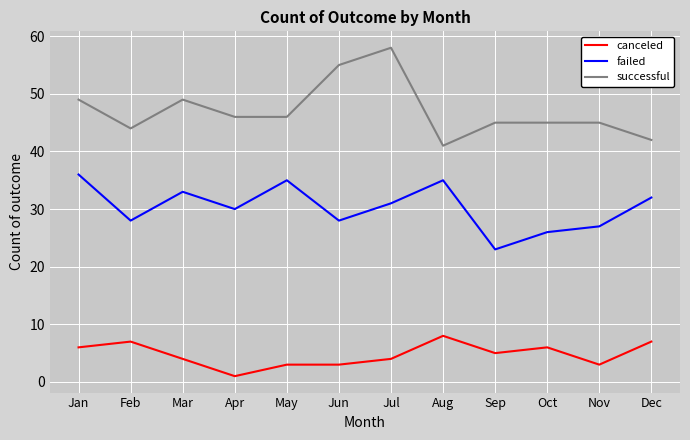

What is the difference between the failed values at Mar and Feb?

5